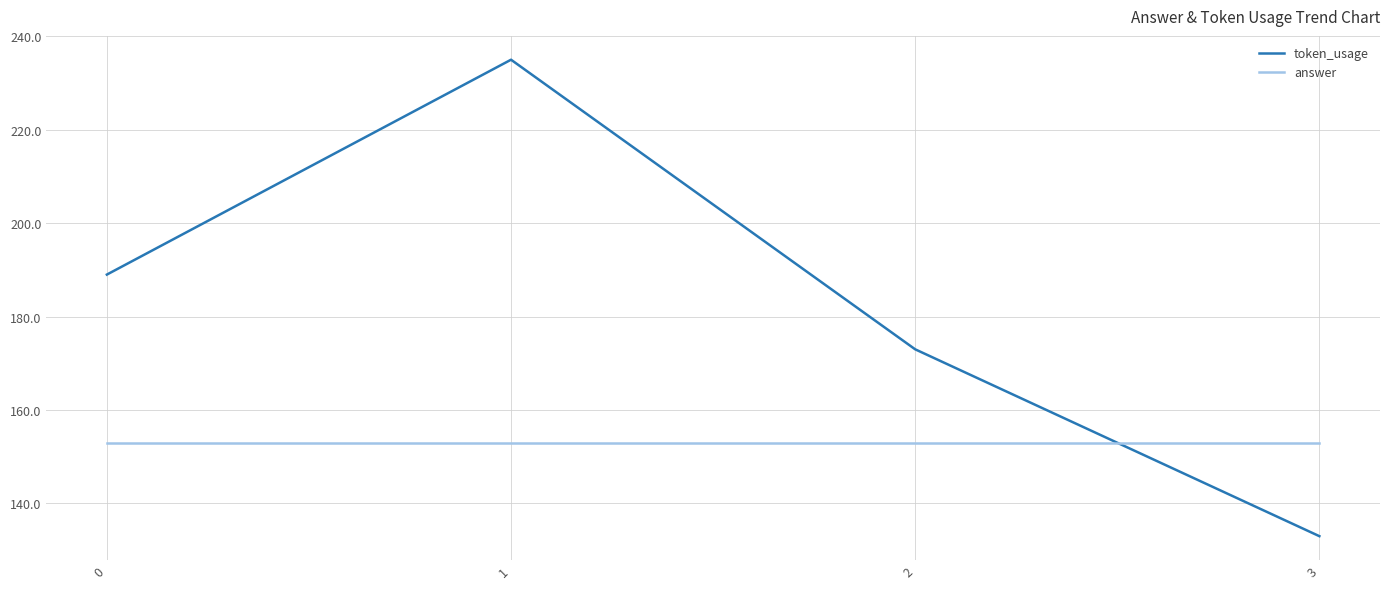

At which category does the chart reach its minimum across all series?

3